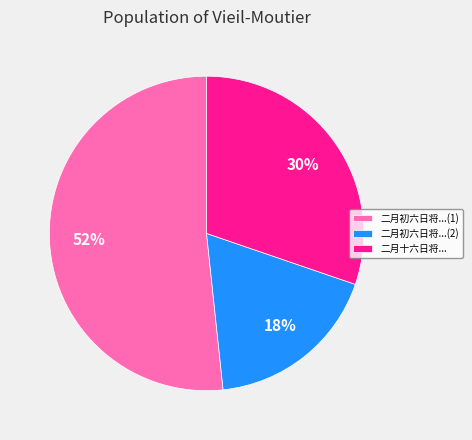

To the nearest percent, what percentage of the pie is 二月初六日将...(1)?

52%